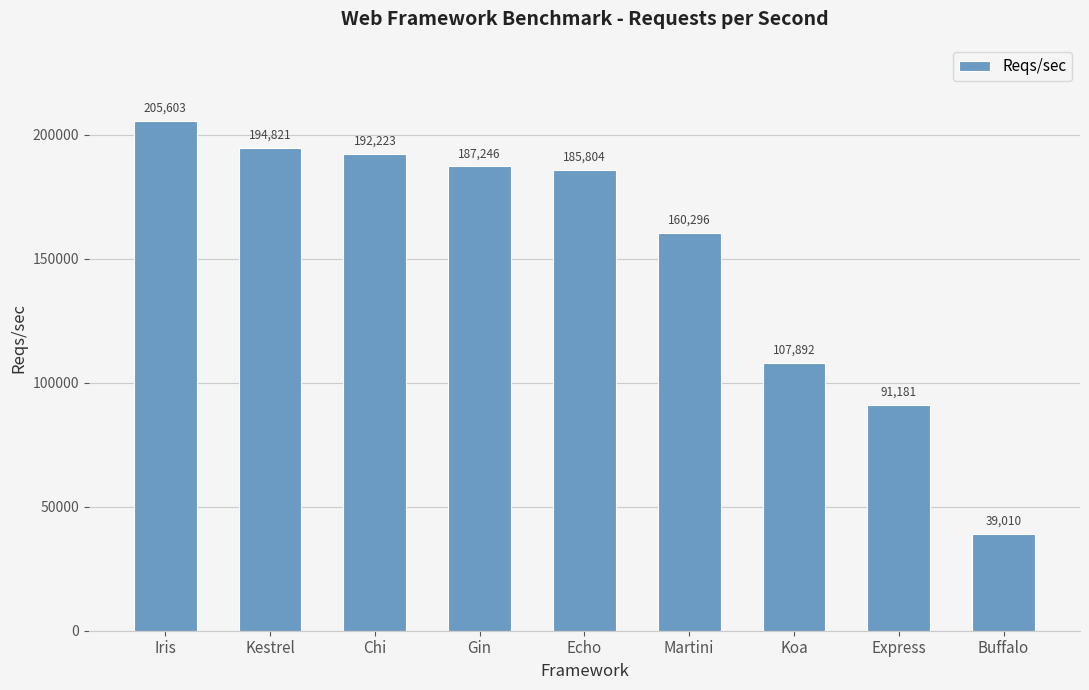

The chart shows a value of 105133 at Gin. True or false?

False